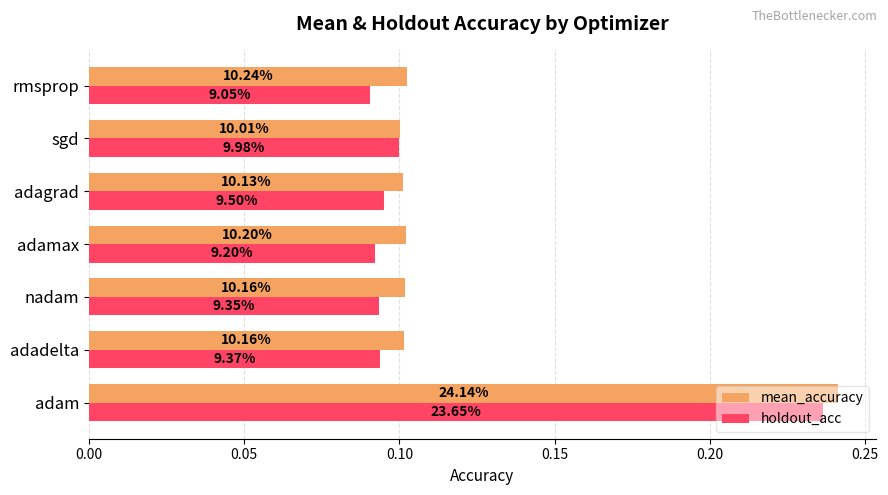

What are all the series names shown in the legend?

mean_accuracy, holdout_acc